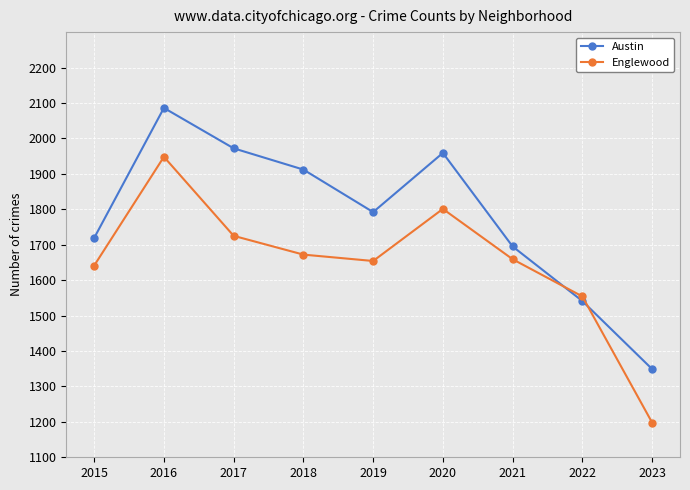

Where is the first local maximum for Englewood?

2016